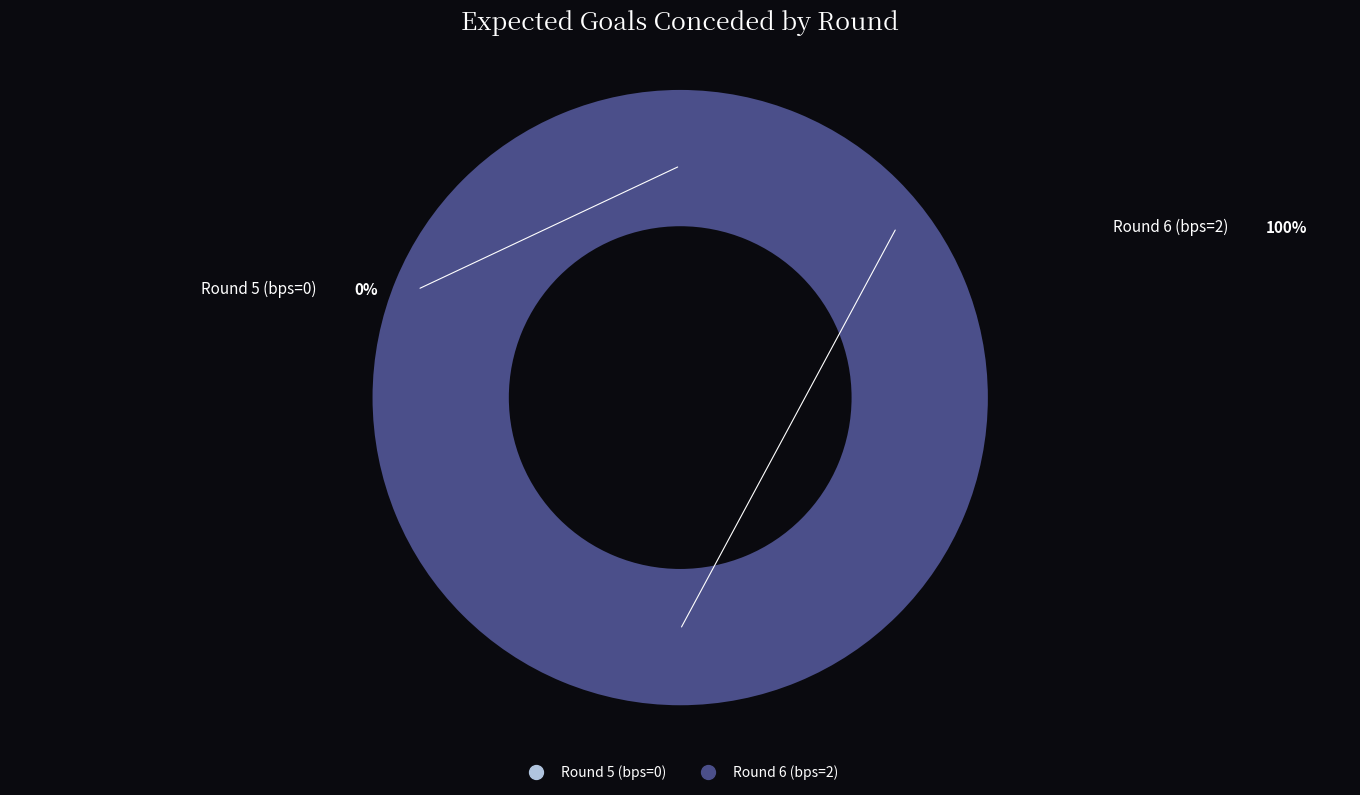

Combined, do Round 6 (bps=2) and Round 5 (bps=0) account for over 50%?

Yes